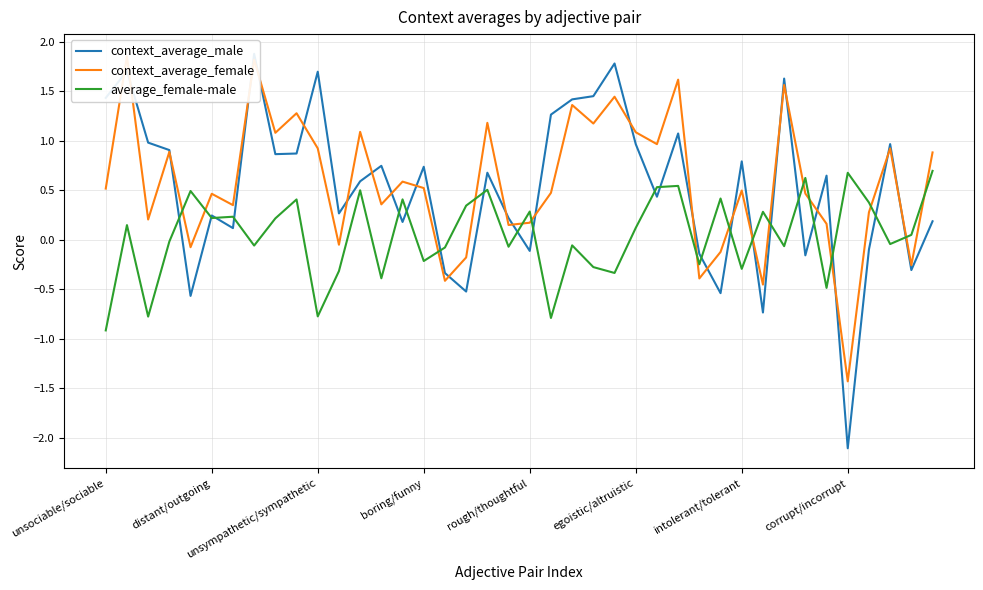

Reading left to right, extract all data points from this chart.

context_average_male: 1.4	1.7	1.0	0.9	-0.6	0.2	0.1	1.9	0.9	0.9	1.7	0.3	0.6	0.7	0.2	0.7	-0.3	-0.5	0.7	0.2	-0.1	1.3	1.4	1.5	1.8	1.0	0.4	1.1	-0.1	-0.5	0.8	-0.7	1.6	-0.2	0.6	-2.1	-0.1	1.0	-0.3	0.2
context_average_female: 0.5	1.9	0.2	0.9	-0.1	0.5	0.3	1.8	1.1	1.3	0.9	-0.1	1.1	0.4	0.6	0.5	-0.4	-0.2	1.2	0.1	0.2	0.5	1.4	1.2	1.4	1.1	1.0	1.6	-0.4	-0.1	0.5	-0.5	1.6	0.5	0.2	-1.4	0.3	0.9	-0.3	0.9
average_female-male: -0.9	0.1	-0.8	-0.0	0.5	0.2	0.2	-0.1	0.2	0.4	-0.8	-0.3	0.5	-0.4	0.4	-0.2	-0.1	0.3	0.5	-0.1	0.3	-0.8	-0.1	-0.3	-0.3	0.1	0.5	0.5	-0.2	0.4	-0.3	0.3	-0.1	0.6	-0.5	0.7	0.4	-0.0	0.0	0.7